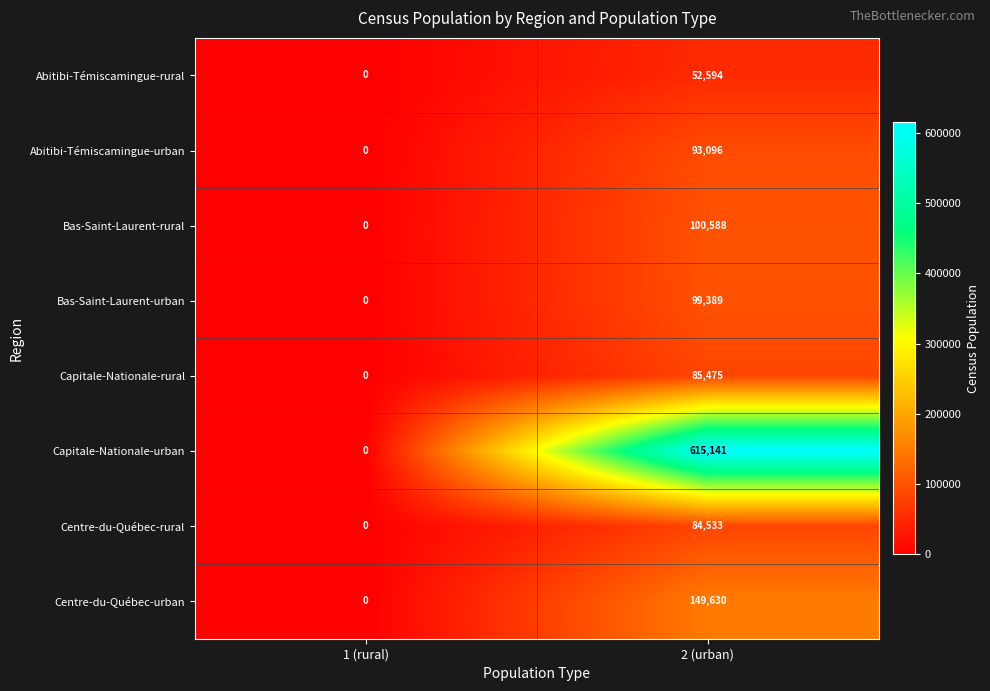

What value does the Centre-du-Québec-urban series have at 2 (urban)?

149630